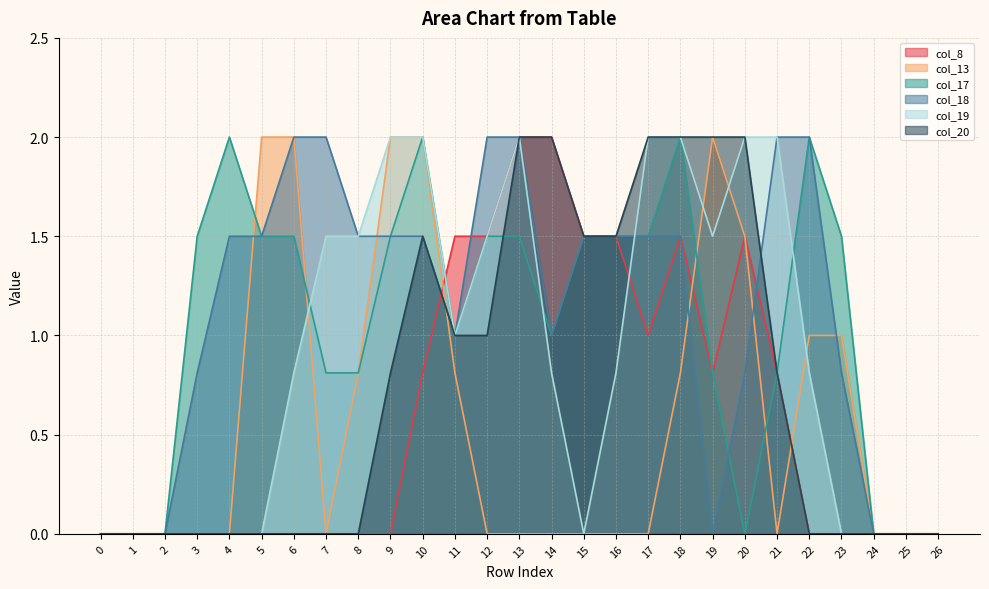

Rank the series at 25 from highest to lowest value.

col_8, col_13, col_17, col_18, col_19, col_20